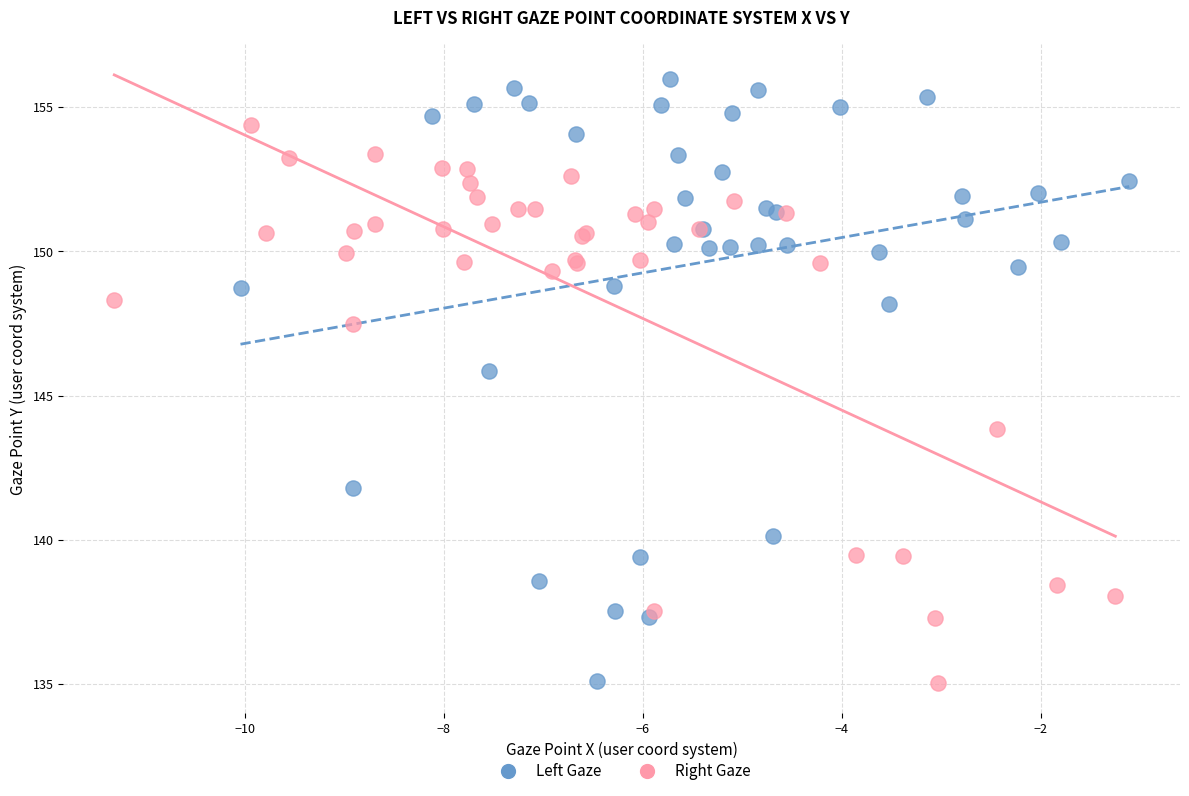

Which series has the largest Y range (max minus min)?

Left Gaze